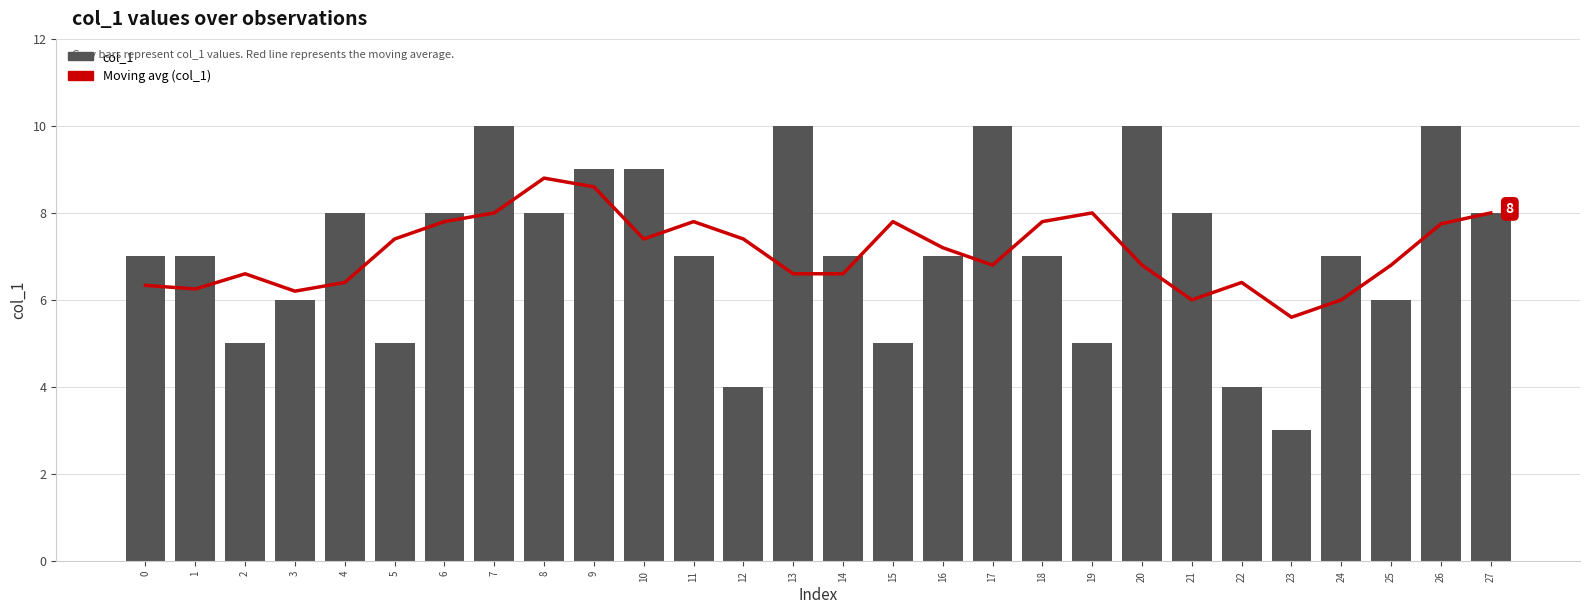

Which series has the largest total across all categories?

col_1